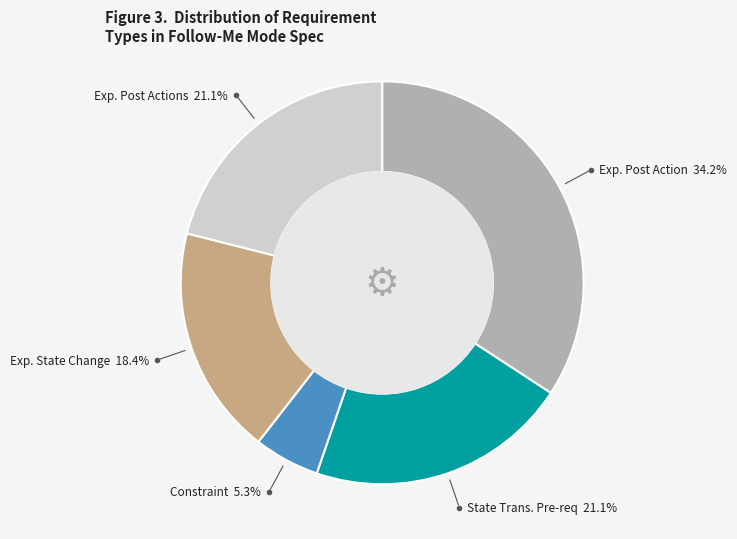

Is there a majority slice in this chart?

No